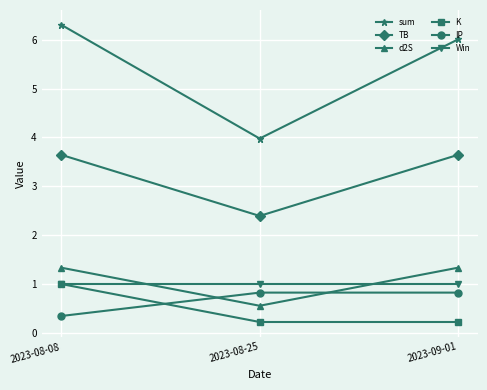

The Win series shows 1.7 at 2023-08-08. True or false?

False